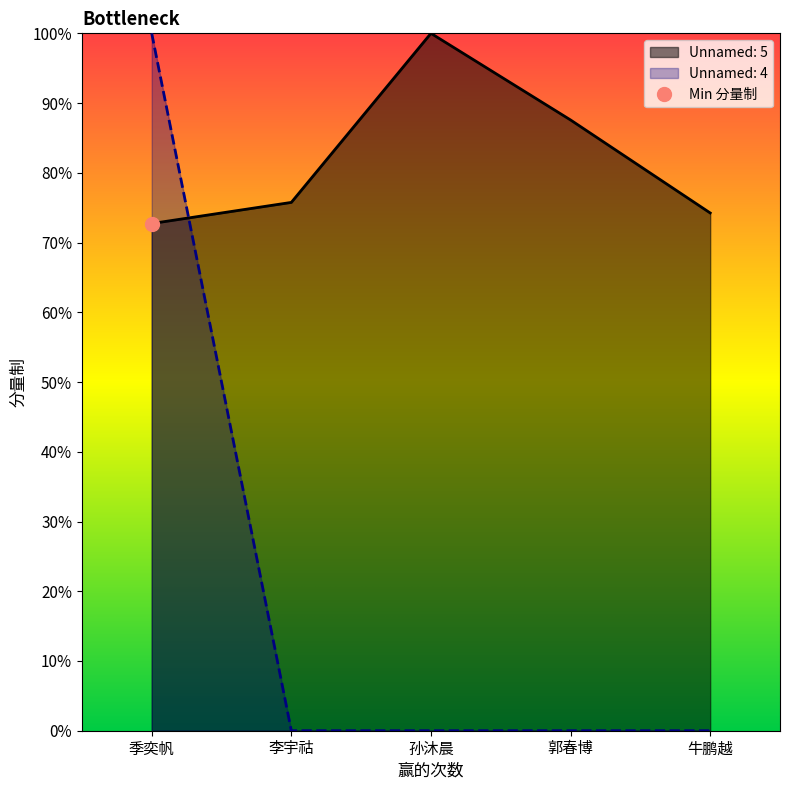

Is the value of Unnamed: 4 at 孙沐晨 greater than the value of Unnamed: 5 at 李宇祜?

No